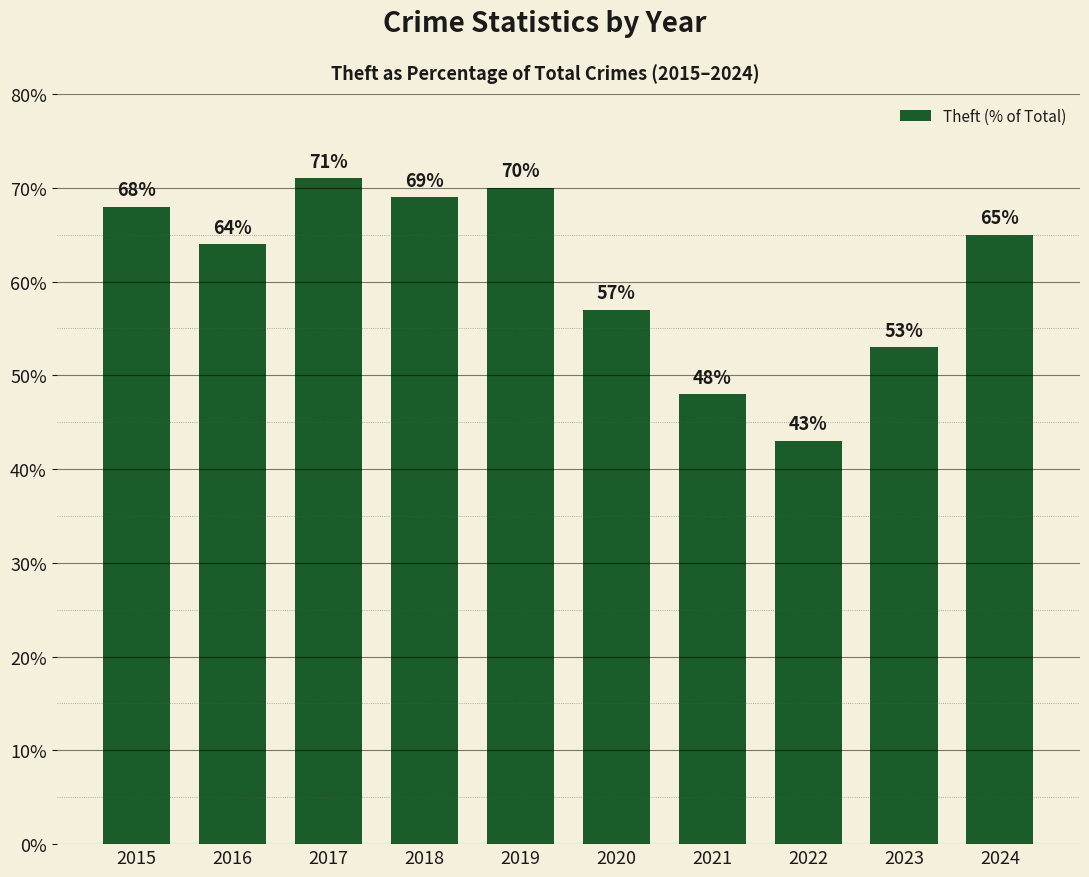

What is the difference between the maximum and minimum values?

28